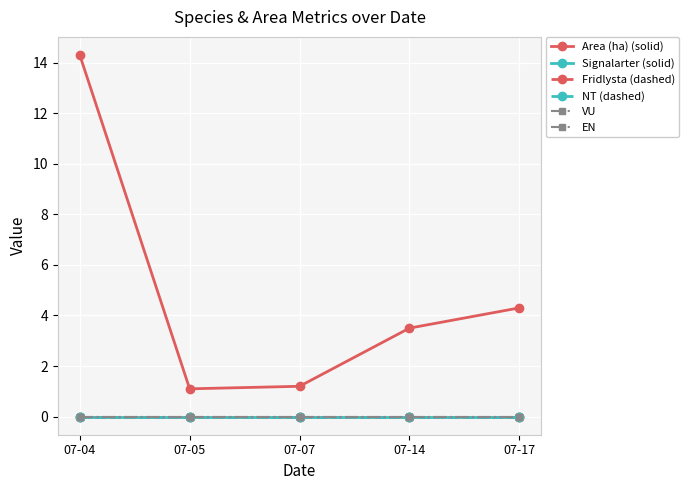

True or false: VU and NT (dashed) cross at least once.

False